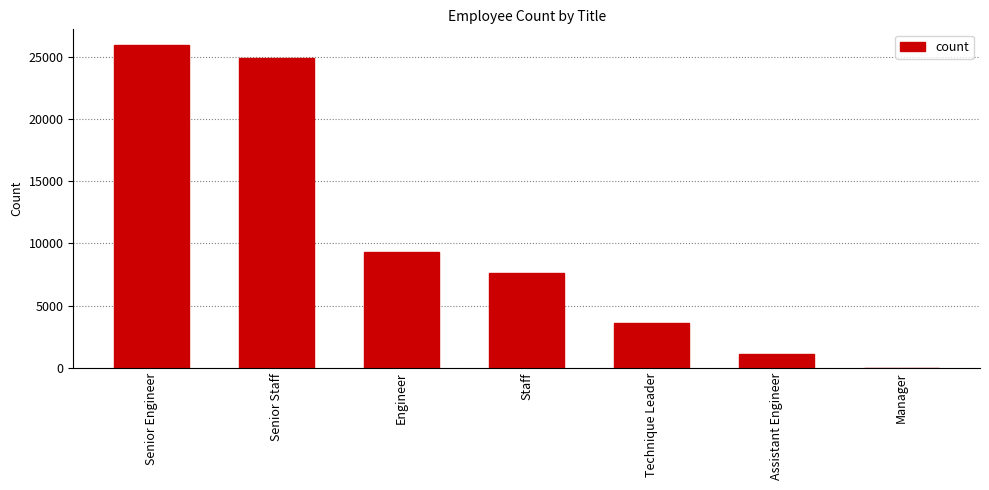

The chart shows a value of 12064 at Staff. True or false?

False